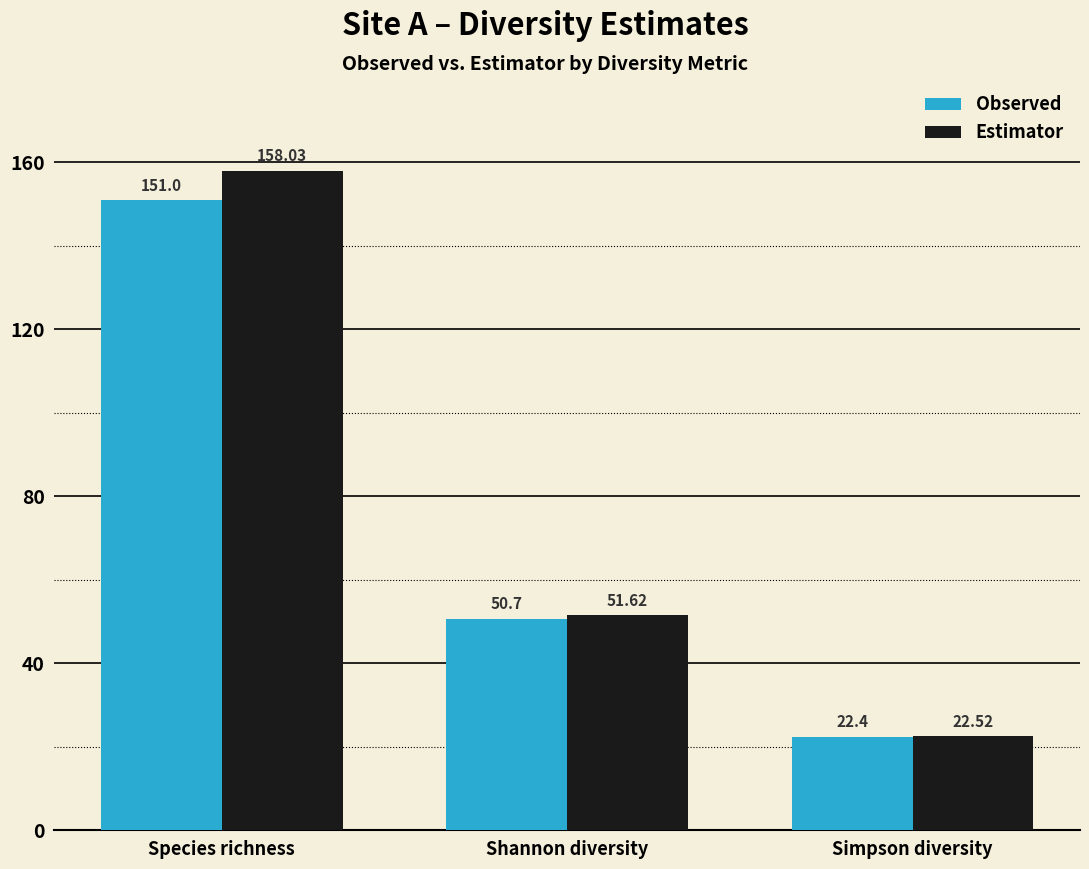

How many bars are there in each group?

2